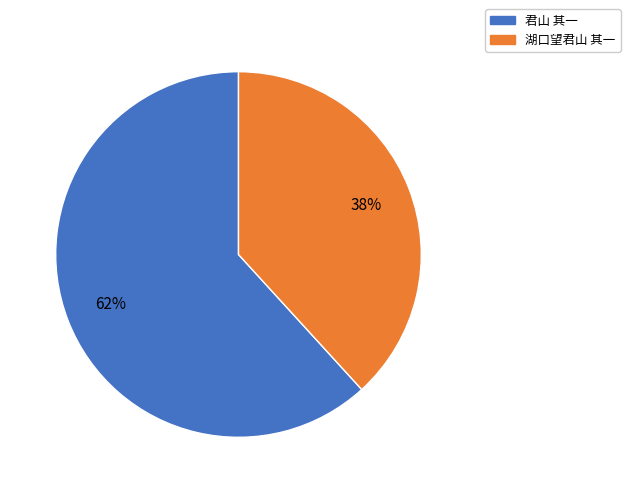

Is the sum of 湖口望君山 其一 and 君山 其一 greater than half?

Yes